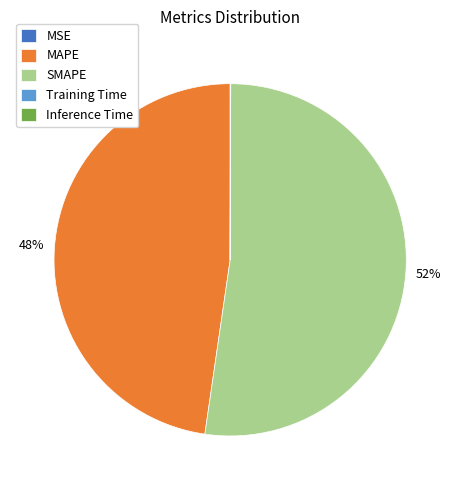

What is the largest slice in the pie chart?

SMAPE